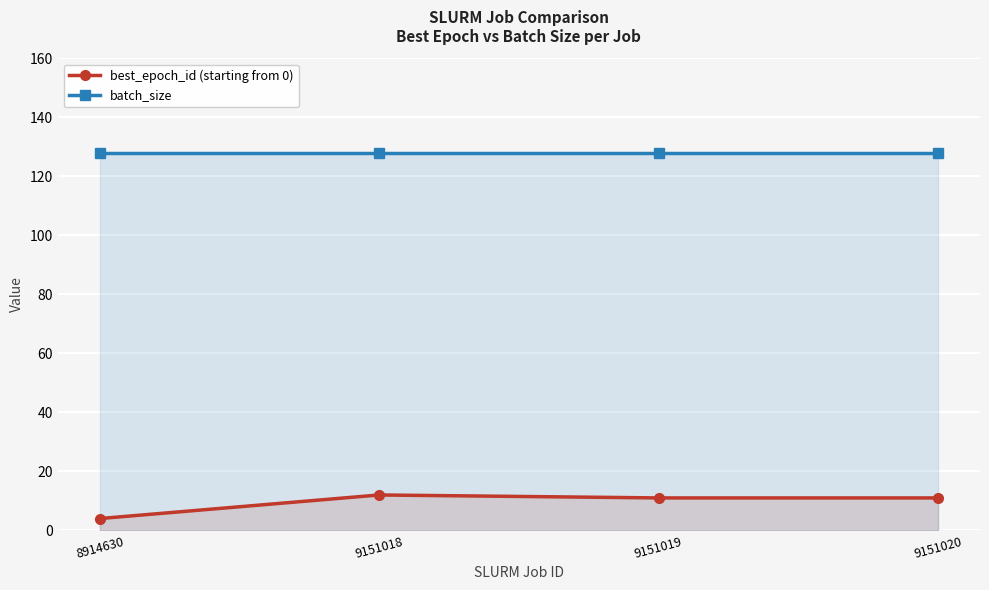

What is the maximum value shown in the chart?

128